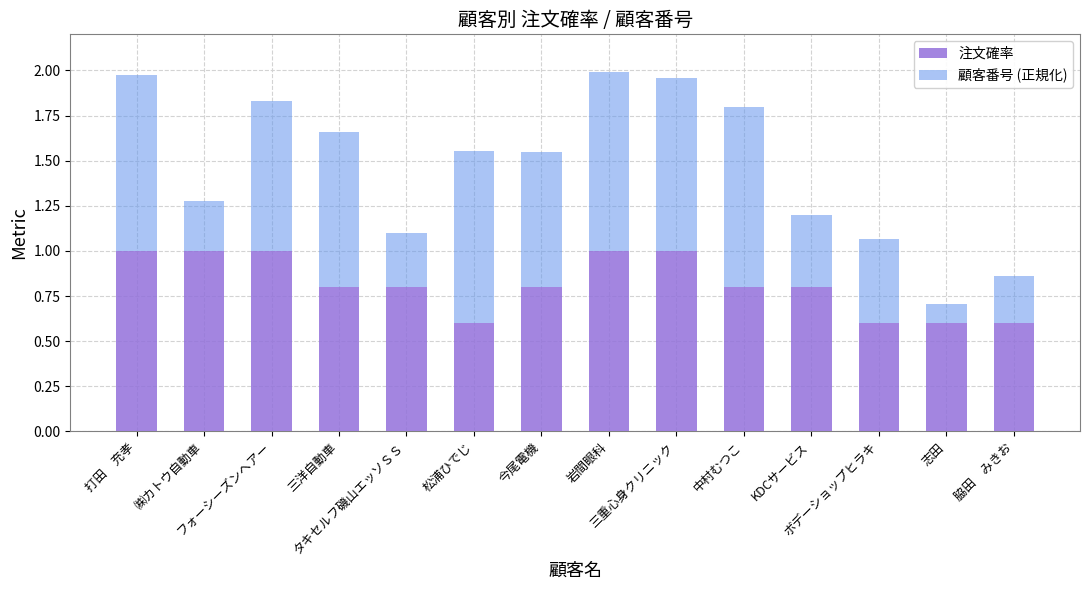

What is the difference between the maximum and minimum values in the 注文確率 series?

0.4